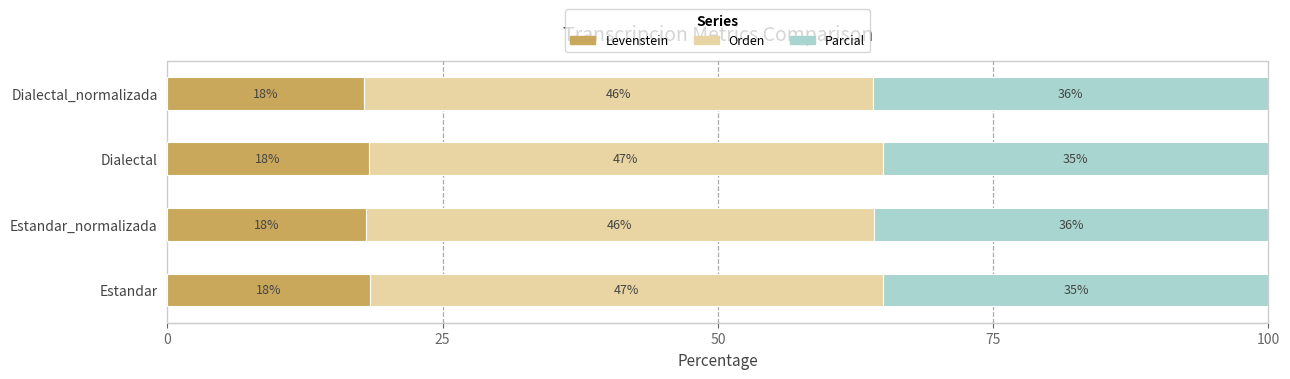

What is the total value across all series at Dialectal?

100.0